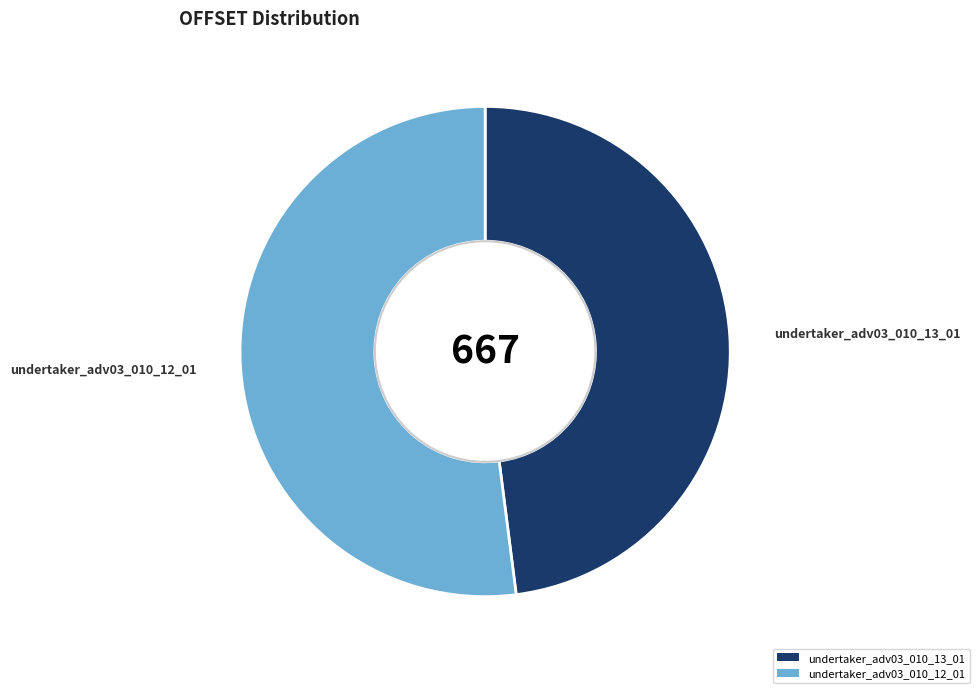

Rank the categories by value from lowest to highest.

undertaker_adv03_010_13_01, undertaker_adv03_010_12_01